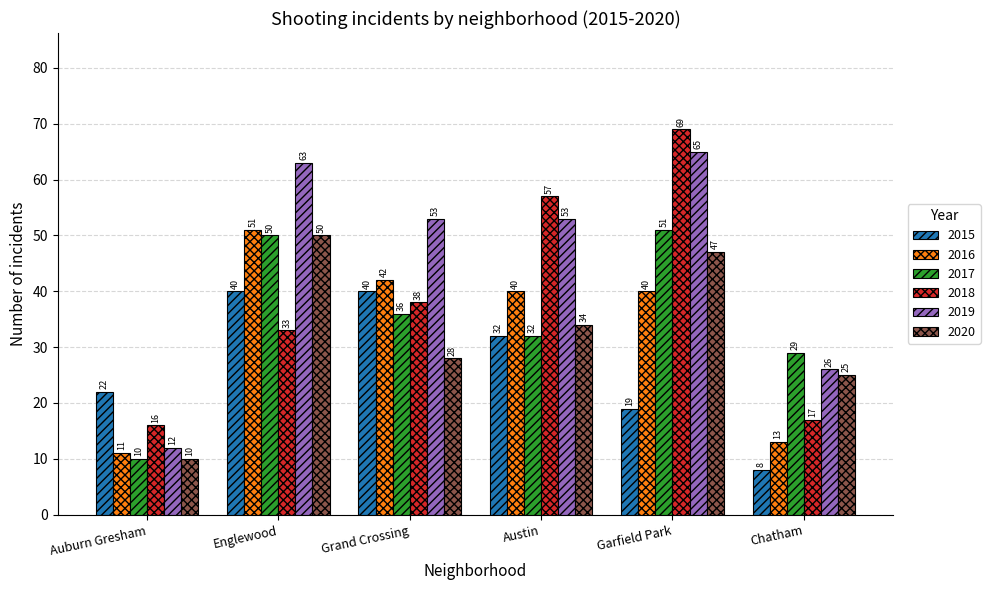

Is it true that 2020 equals 63 at Garfield Park?

False